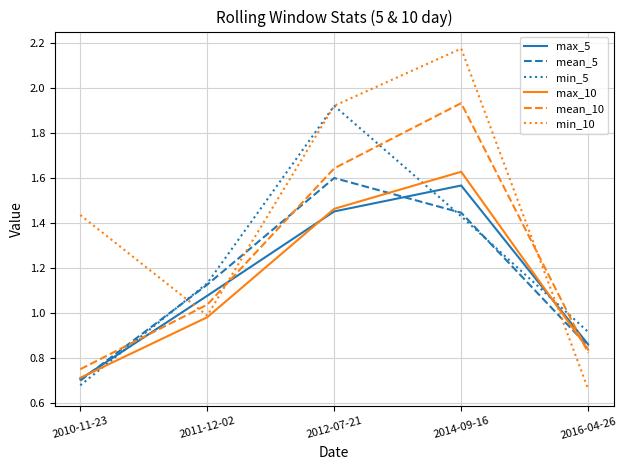

At which category is the sum across all series the highest?

2014-09-16